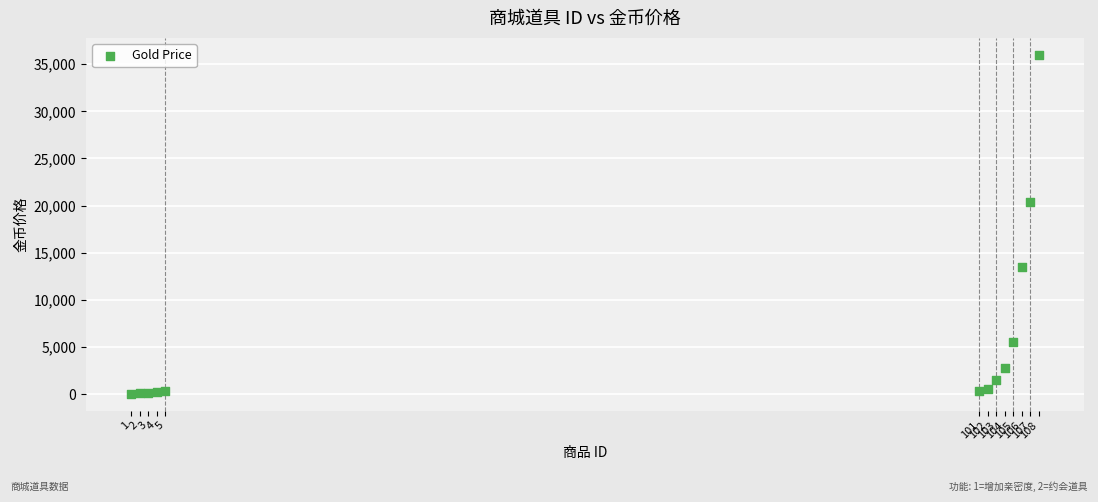

What Y value in the scatter plot is closest to 18025?

20400